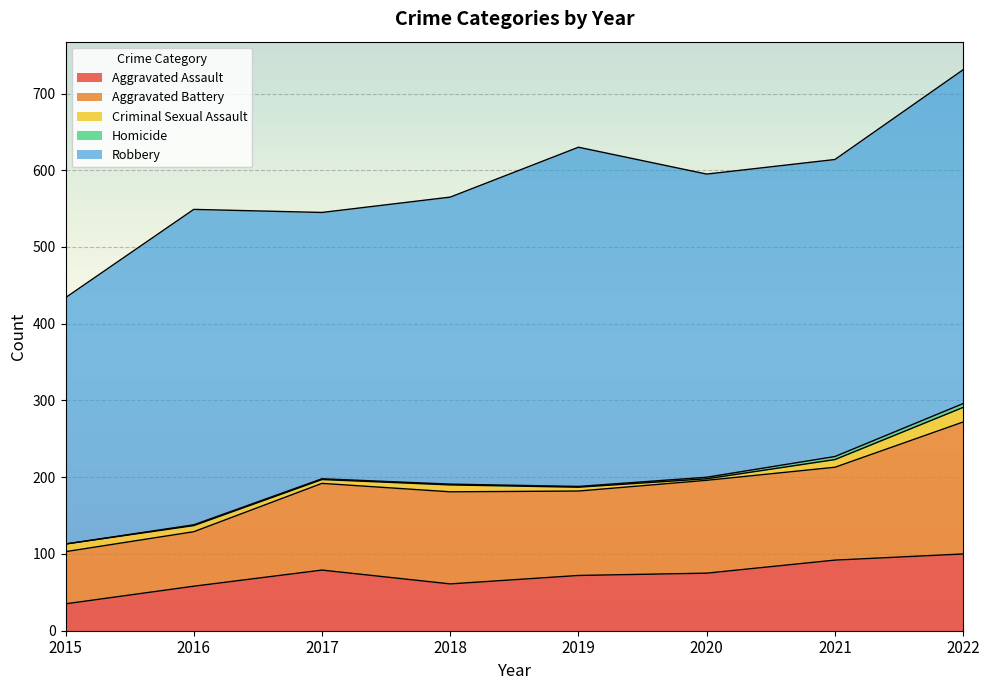

How many data points in Criminal Sexual Assault are above 9?

3